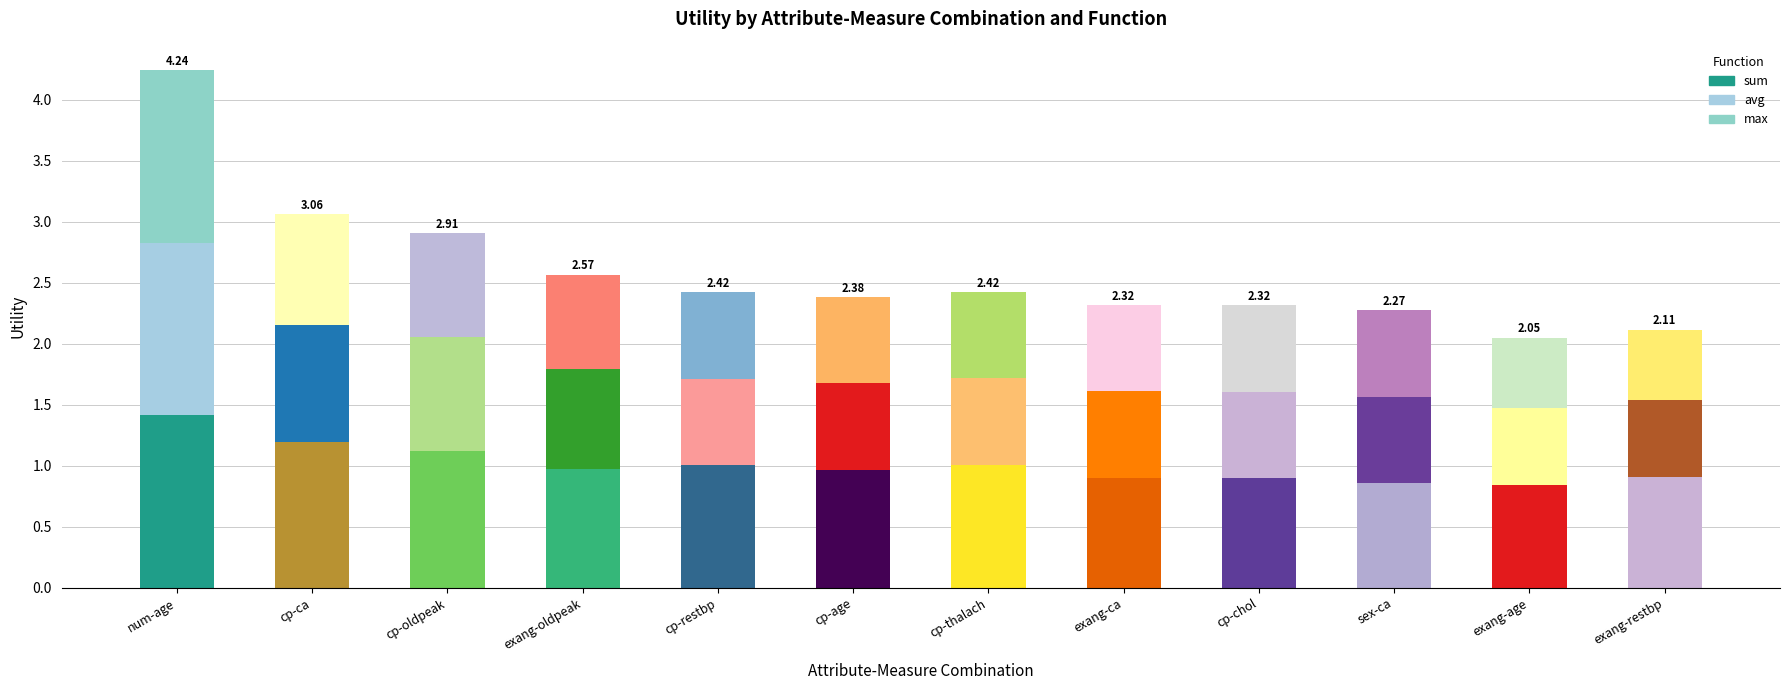

How many data points does each series have?

12